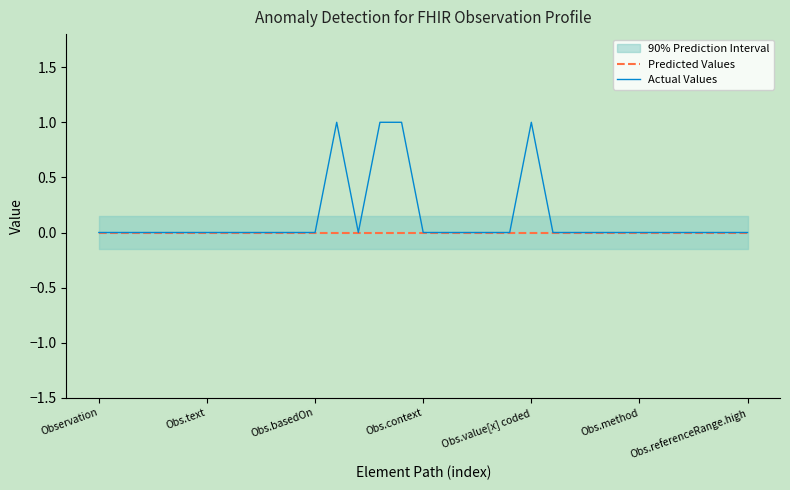

What are all the series names shown in the legend?

Predicted Values, Actual Values